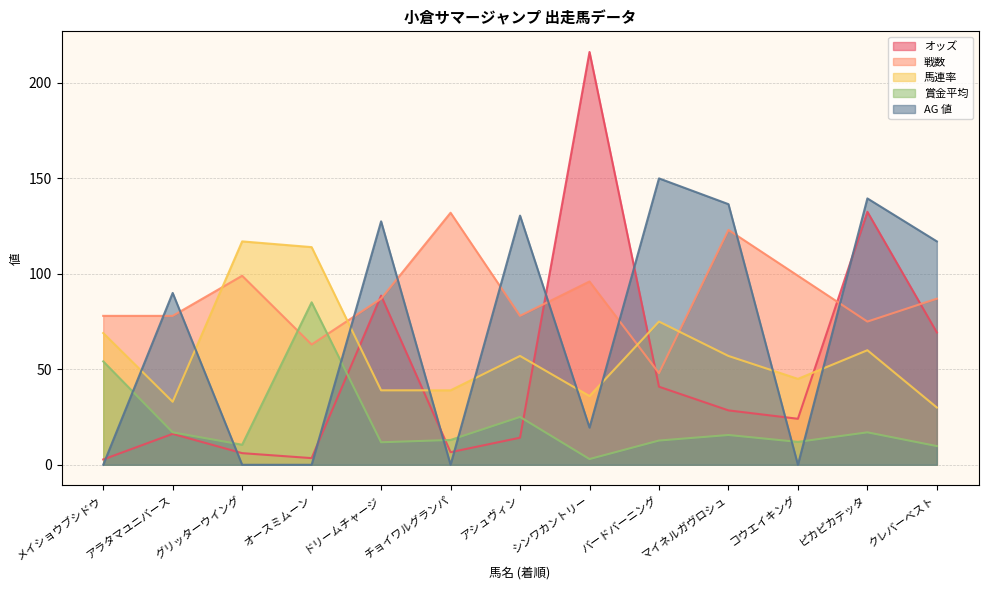

What is the average value of the オッズ series?

50.0